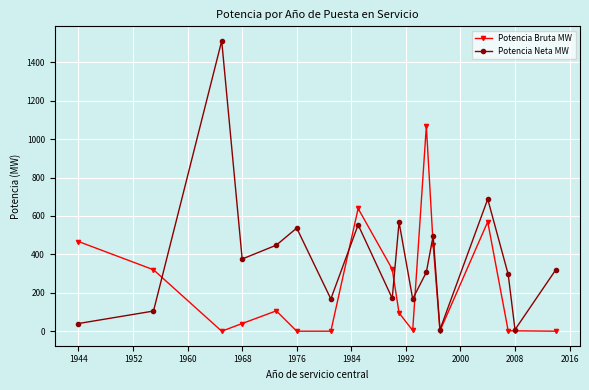

Which series has the largest range (max minus min)?

Potencia Neta MW